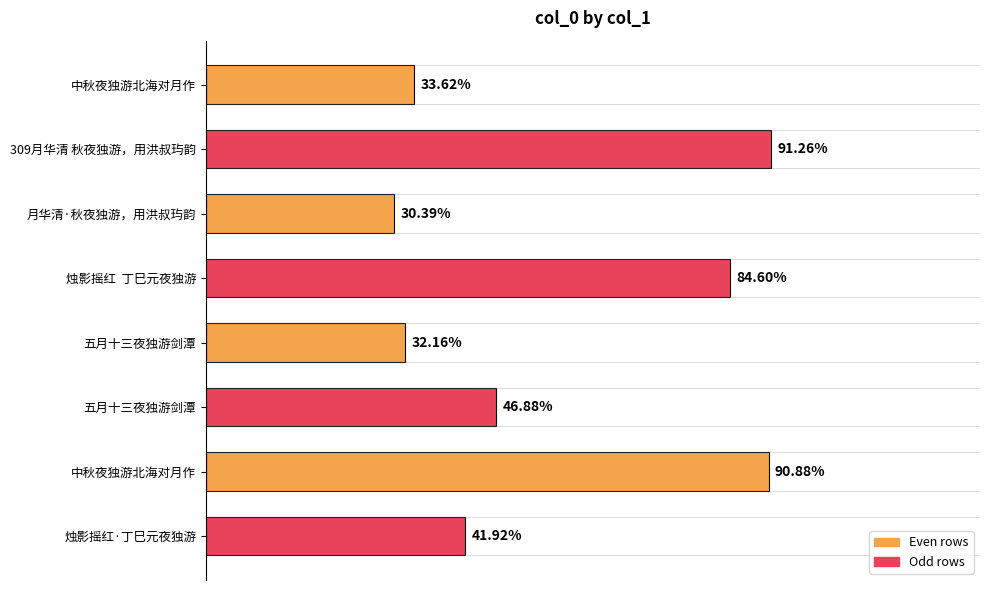

Does the chart contain any negative values?

No